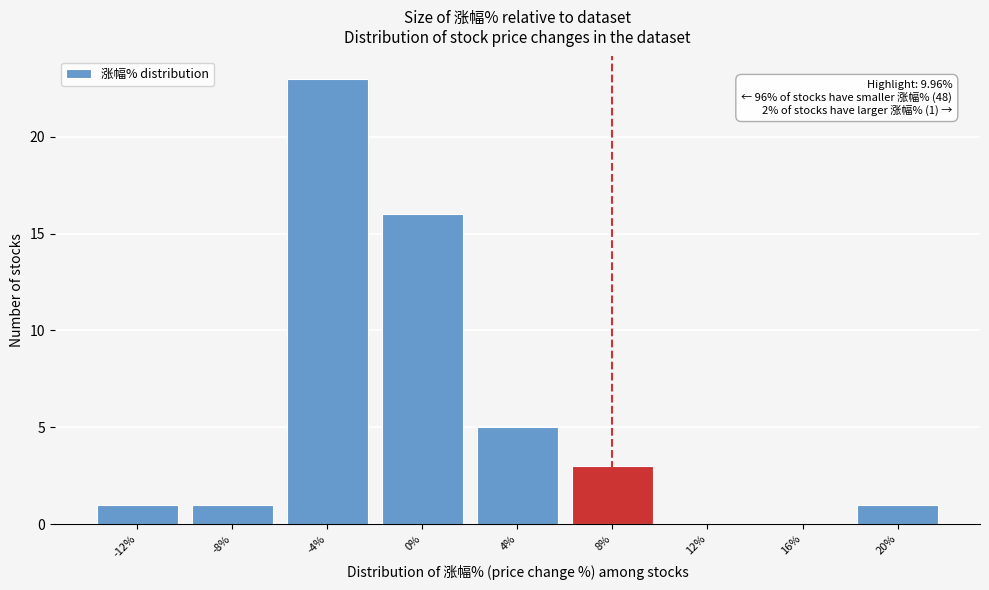

Reading right to left, transcribe all the data shown in this chart.

20%=1	16%=0	12%=0	8%=3	4%=5	0%=16	-4%=23	-8%=1	-12%=1